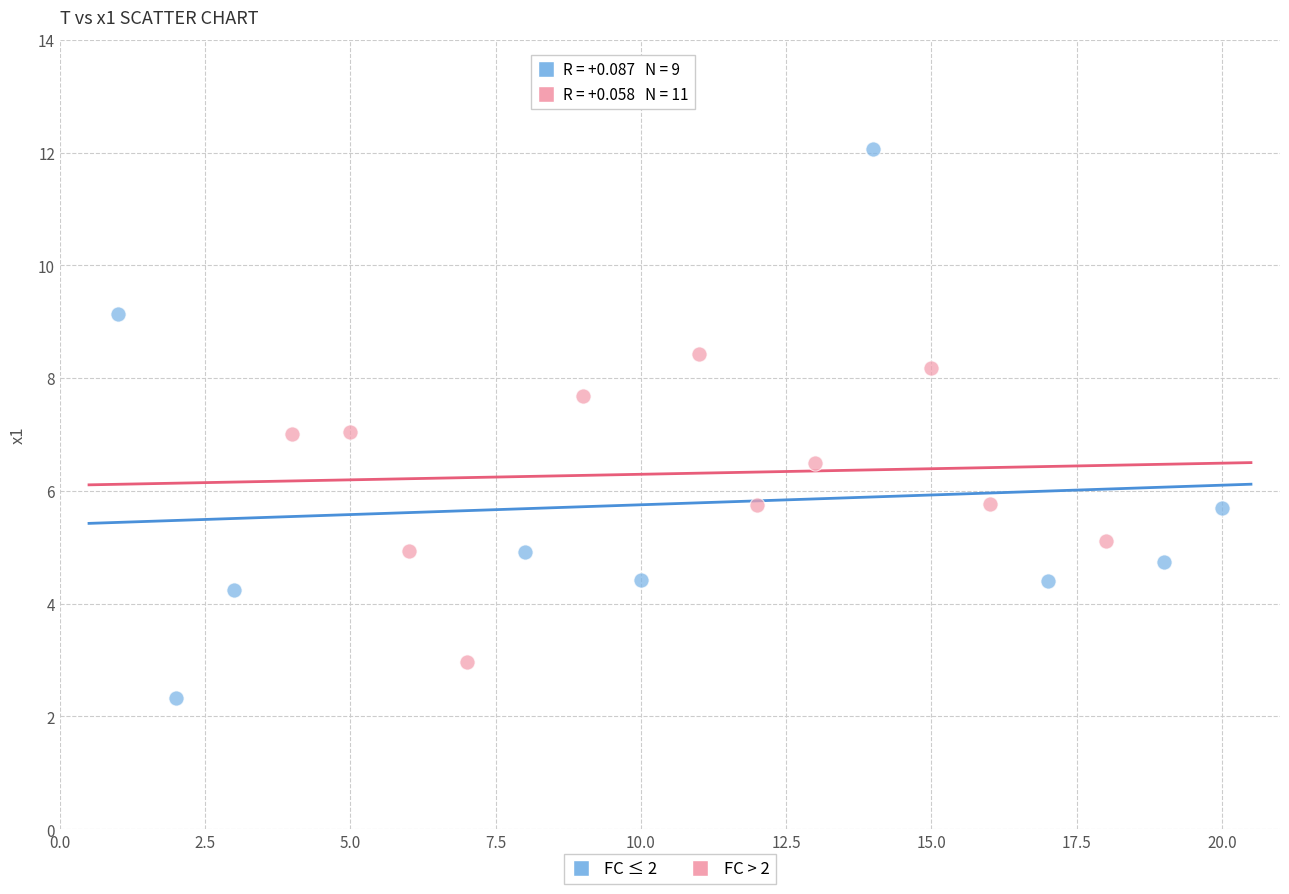

Which series contains the lowest Y value?

FC ≤ 2